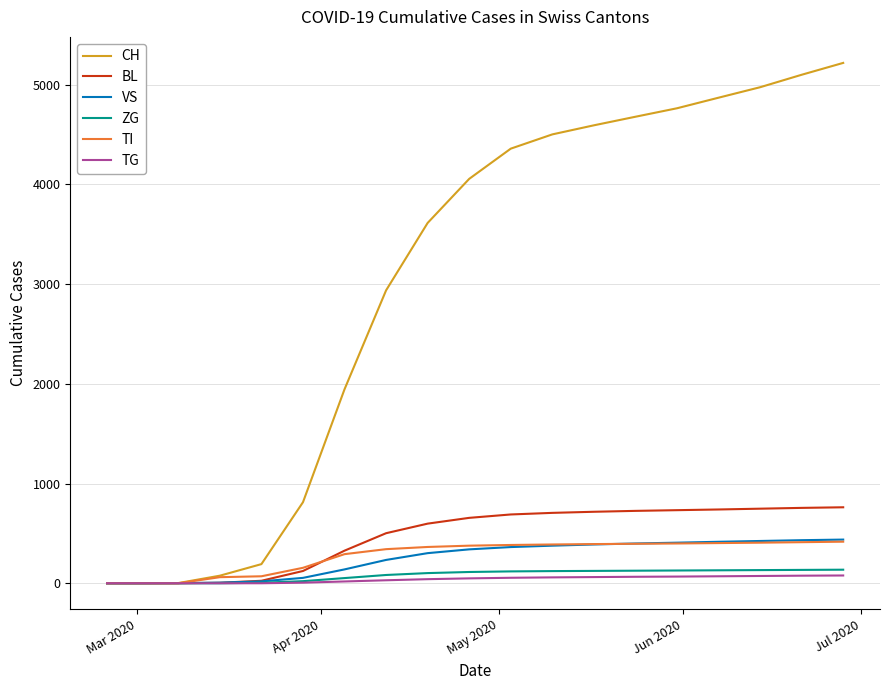

What is the maximum value shown in the chart?

5219